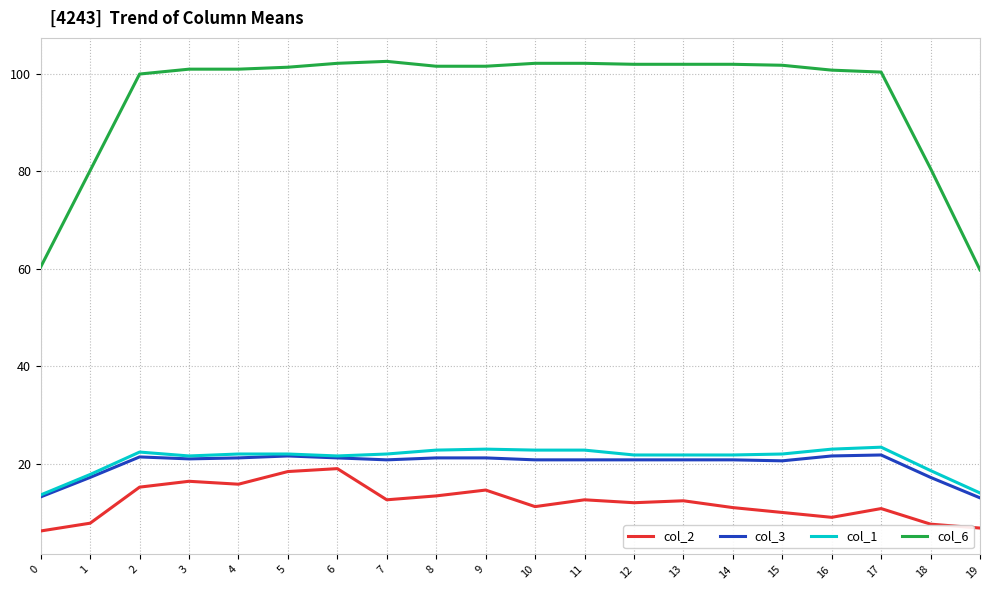

What is the sum of the col_1 values at 3 and 18?

40.2